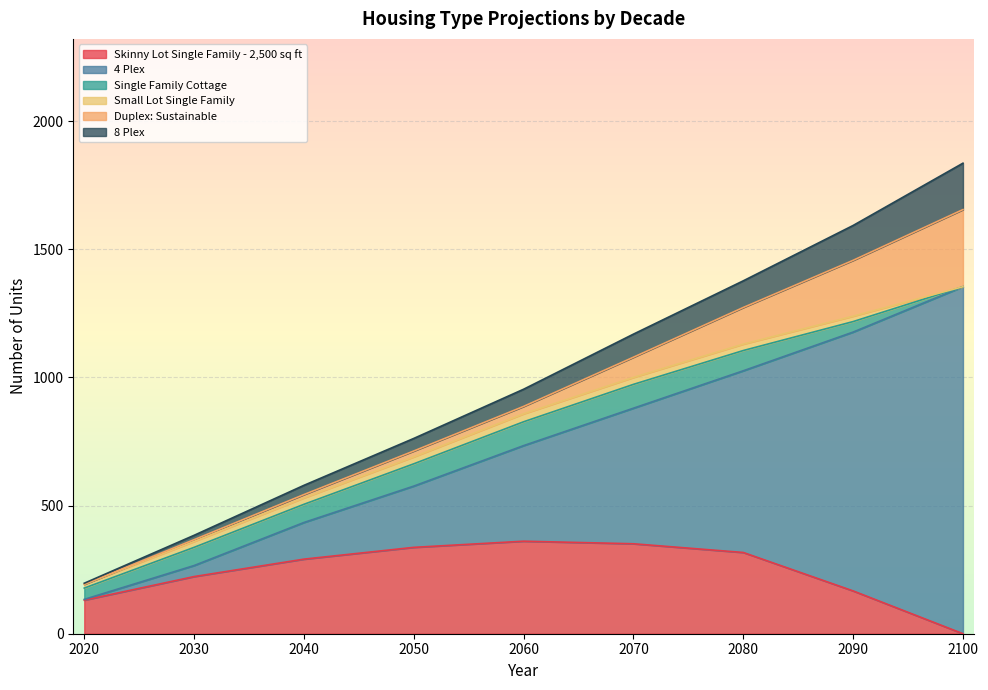

Which series has the widest spread of values?

4 Plex